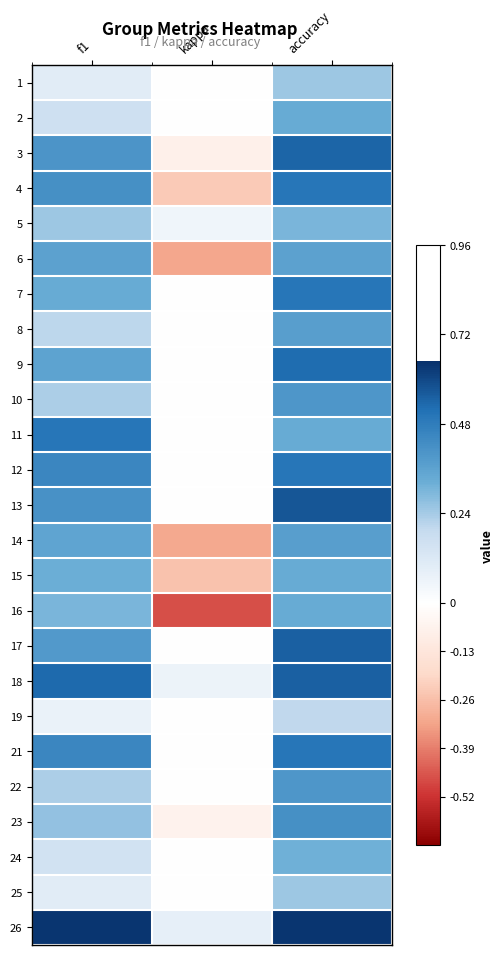

Reading left to right, extract all data points from this chart.

1: f1=0.1	kappa=0.0	accuracy=0.2
2: f1=0.2	kappa=0.0	accuracy=0.3
3: f1=0.4	kappa=-0.1	accuracy=0.5
4: f1=0.4	kappa=-0.2	accuracy=0.5
5: f1=0.3	kappa=0.1	accuracy=0.3
6: f1=0.4	kappa=-0.3	accuracy=0.4
7: f1=0.3	kappa=0.0	accuracy=0.5
8: f1=0.2	kappa=0.0	accuracy=0.4
9: f1=0.4	kappa=0.0	accuracy=0.5
10: f1=0.2	kappa=0.0	accuracy=0.4
11: f1=0.5	kappa=0.0	accuracy=0.3
12: f1=0.5	kappa=0.0	accuracy=0.5
13: f1=0.4	kappa=0.0	accuracy=0.6
14: f1=0.4	kappa=-0.3	accuracy=0.4
15: f1=0.3	kappa=-0.2	accuracy=0.3
16: f1=0.3	kappa=-0.5	accuracy=0.3
17: f1=0.4	kappa=0.0	accuracy=0.6
18: f1=0.5	kappa=0.1	accuracy=0.6
19: f1=0.1	kappa=0.0	accuracy=0.2
21: f1=0.5	kappa=0.0	accuracy=0.5
22: f1=0.2	kappa=0.0	accuracy=0.4
23: f1=0.3	kappa=-0.1	accuracy=0.4
24: f1=0.2	kappa=0.0	accuracy=0.3
25: f1=0.1	kappa=0.0	accuracy=0.2
26: f1=0.6	kappa=0.1	accuracy=0.6